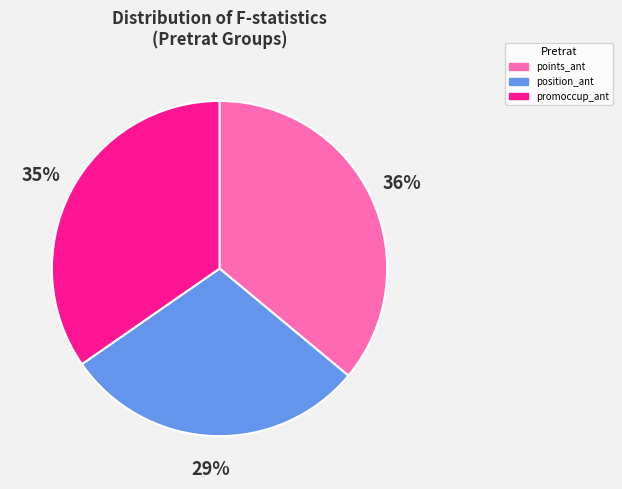

To the nearest percent, what is the average slice percentage?

33%